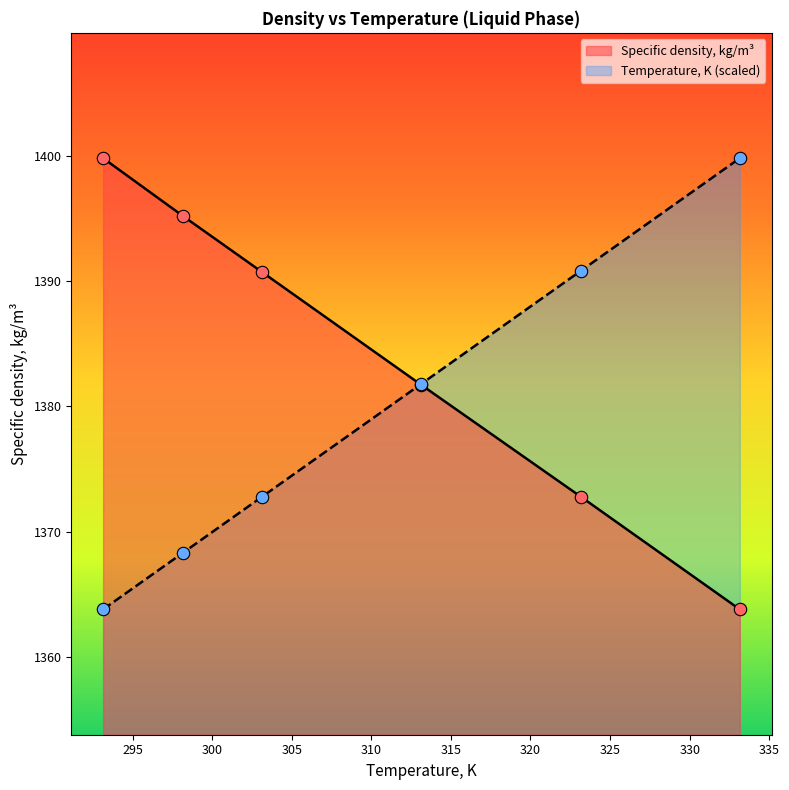

At how many categories does at least one series exceed 1368?

6